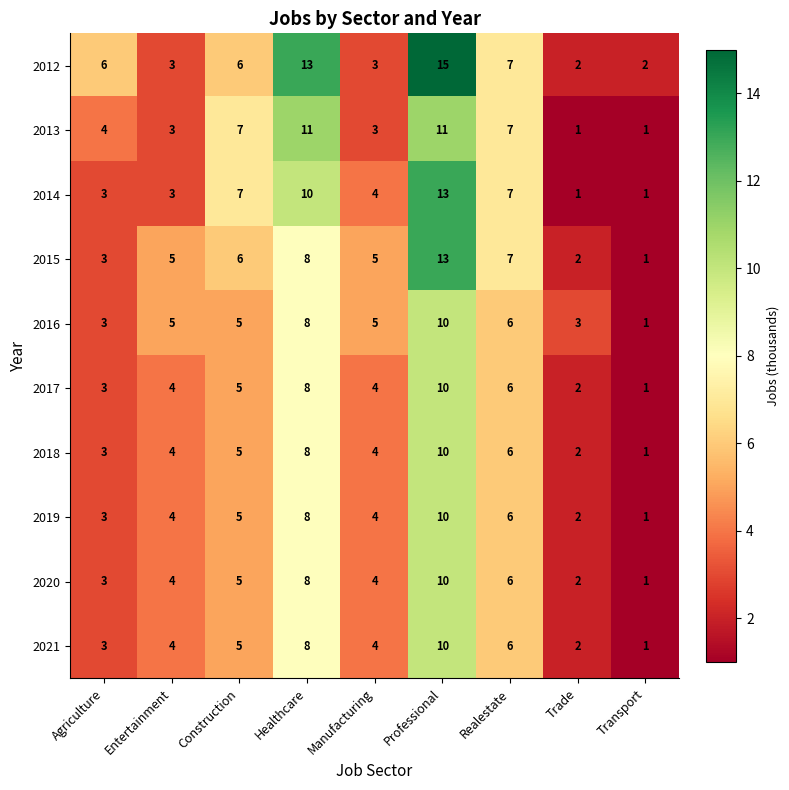

Which series has the widest spread of values?

2012